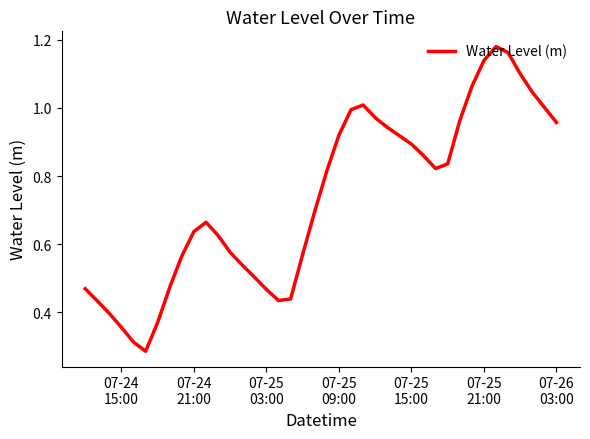

How many lines are shown in the chart?

1